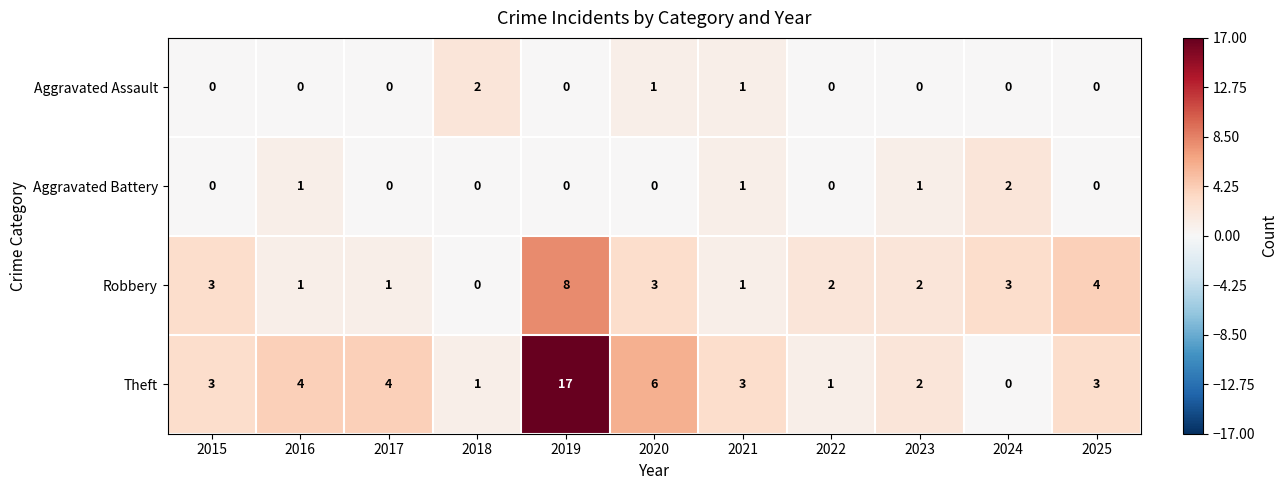

What is the difference between the maximum and minimum values in the Robbery series?

8